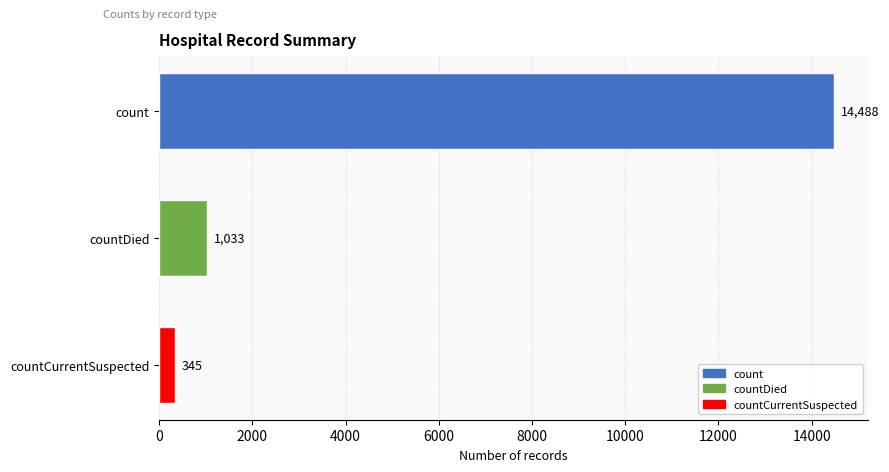

Is it true that the value at countDied is 1033?

True